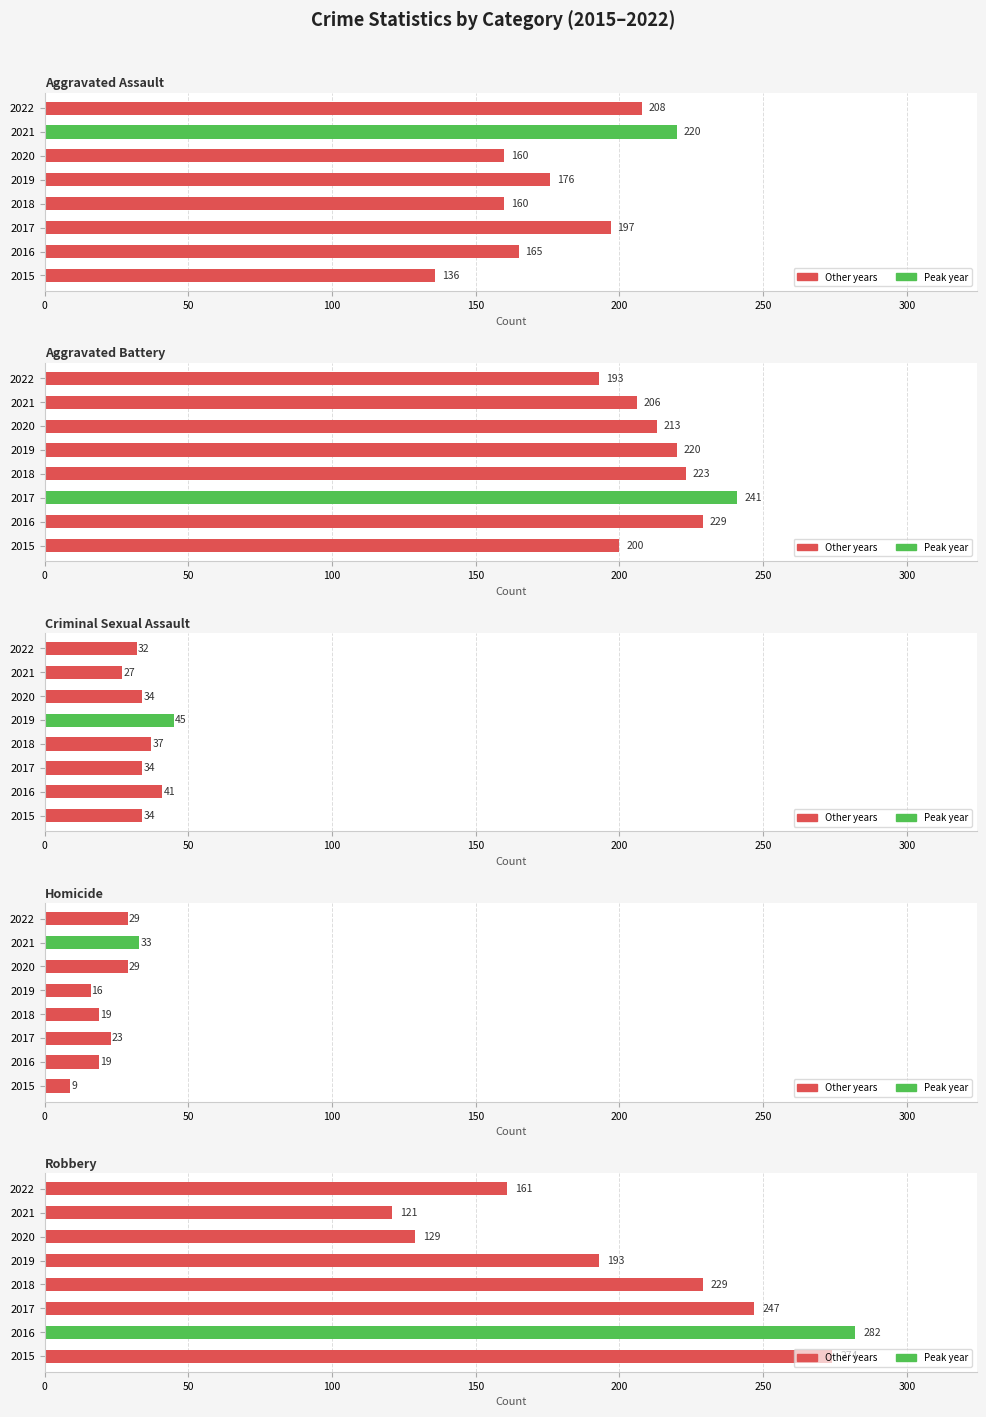

How many groups of bars are there?

8